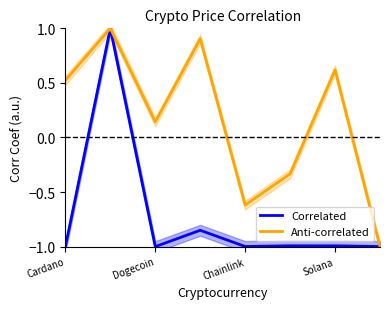

How many times do Anti-correlated and Correlated cross each other?

1